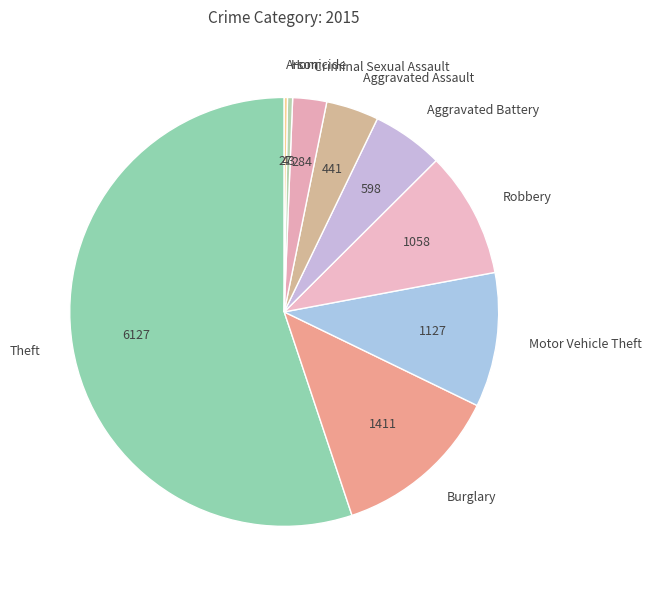

Is there any slice that represents more than half of the pie?

Yes